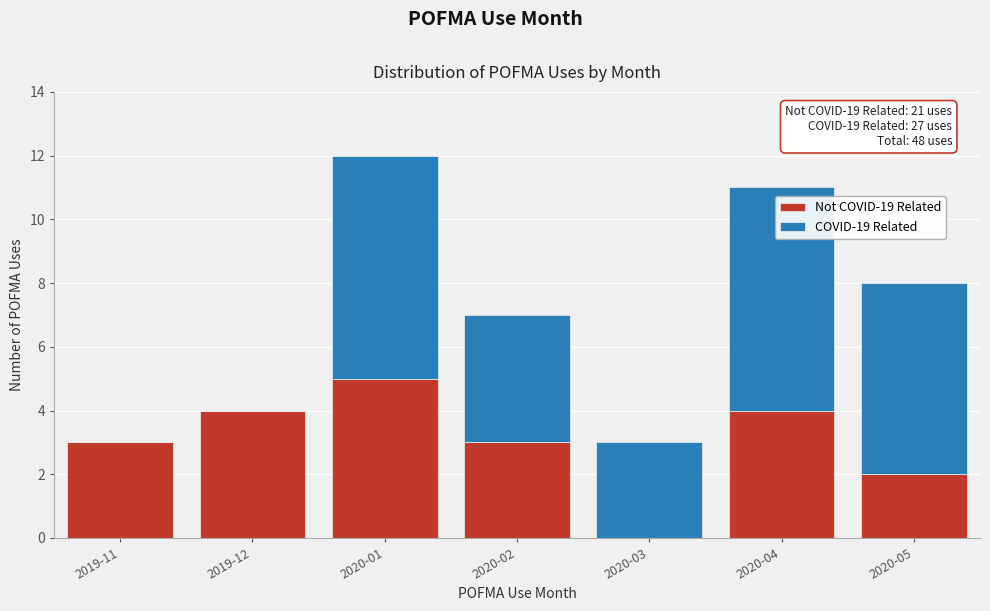

At which category is the sum across all series the highest?

2020-01